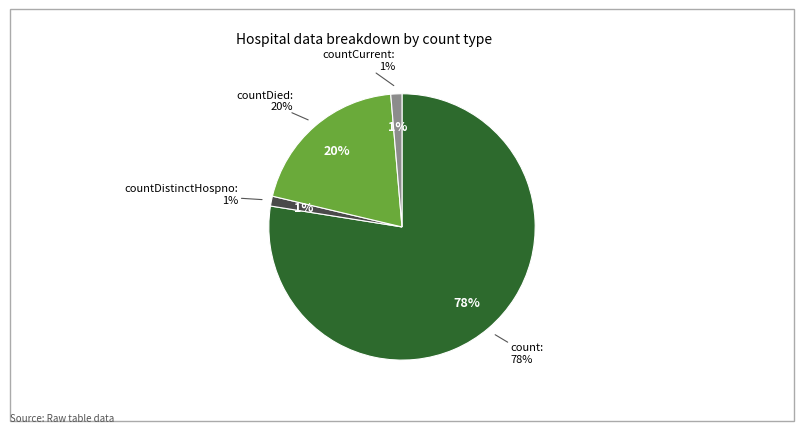

True or false: countDied accounts for 20% of the total.

True